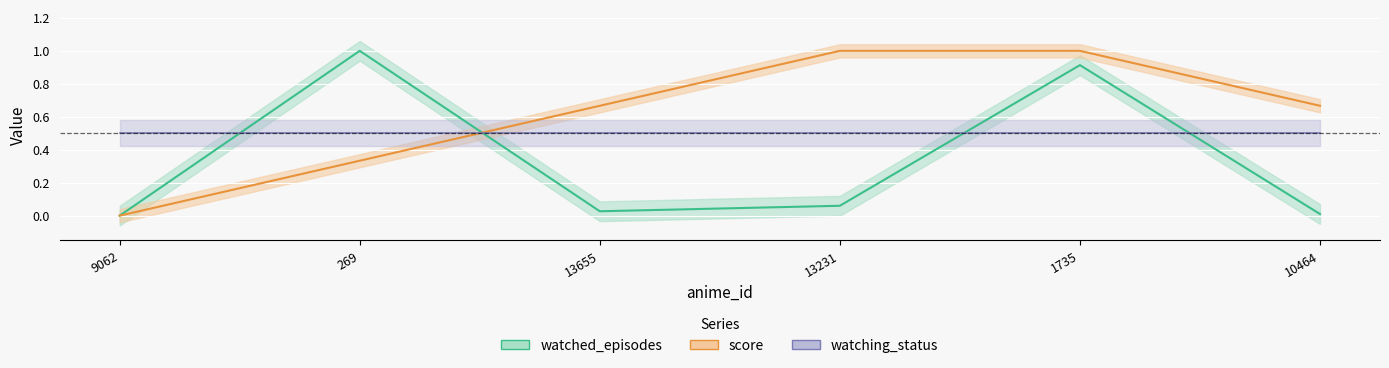

What is the sum of all score values?

3.7